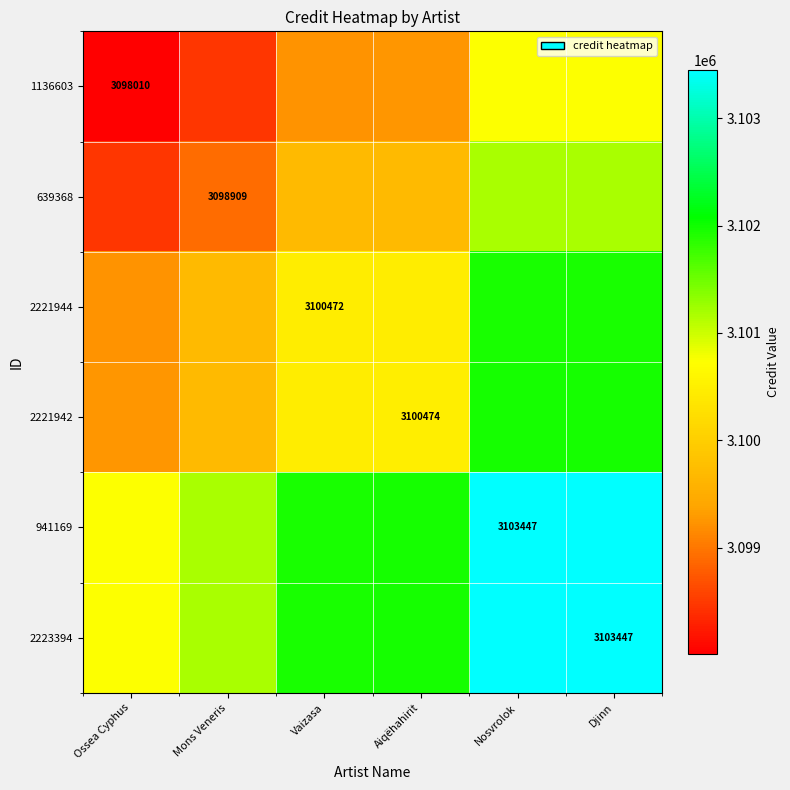

True or false: 2221942 has a value of 5056258.9 at Aiqëhahirit.

False